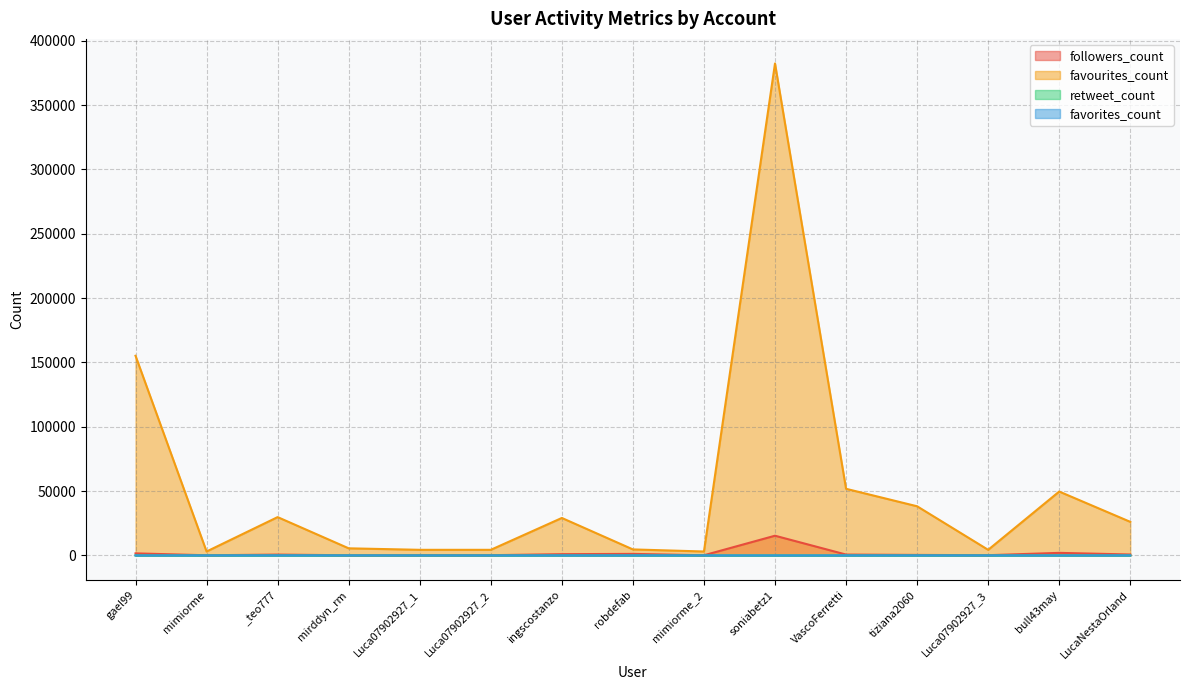

What is the sum of all favorites_count values?

31